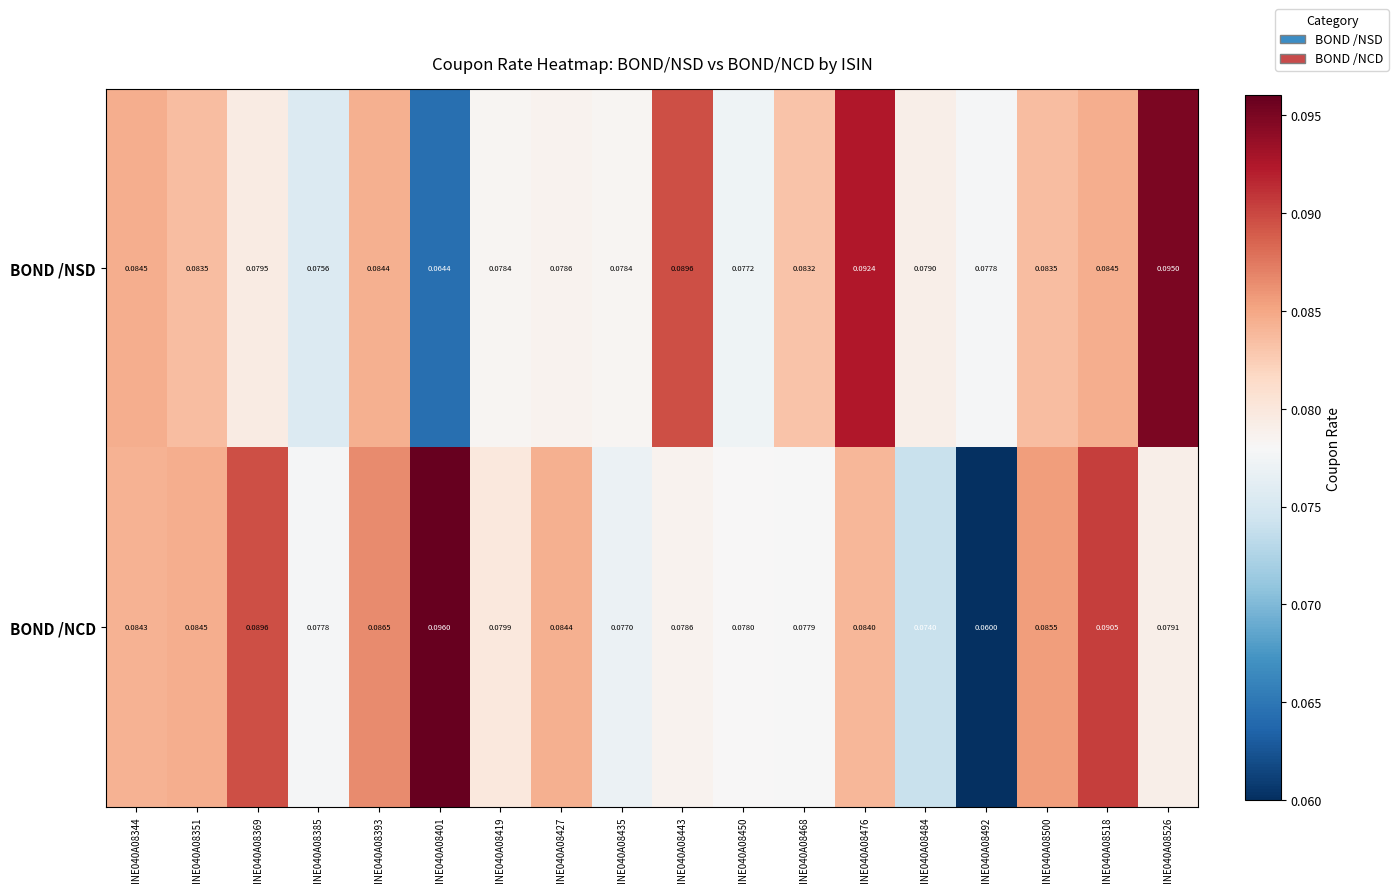

Which series changed the most between INE040A08419 and INE040A08435?

BOND /NCD